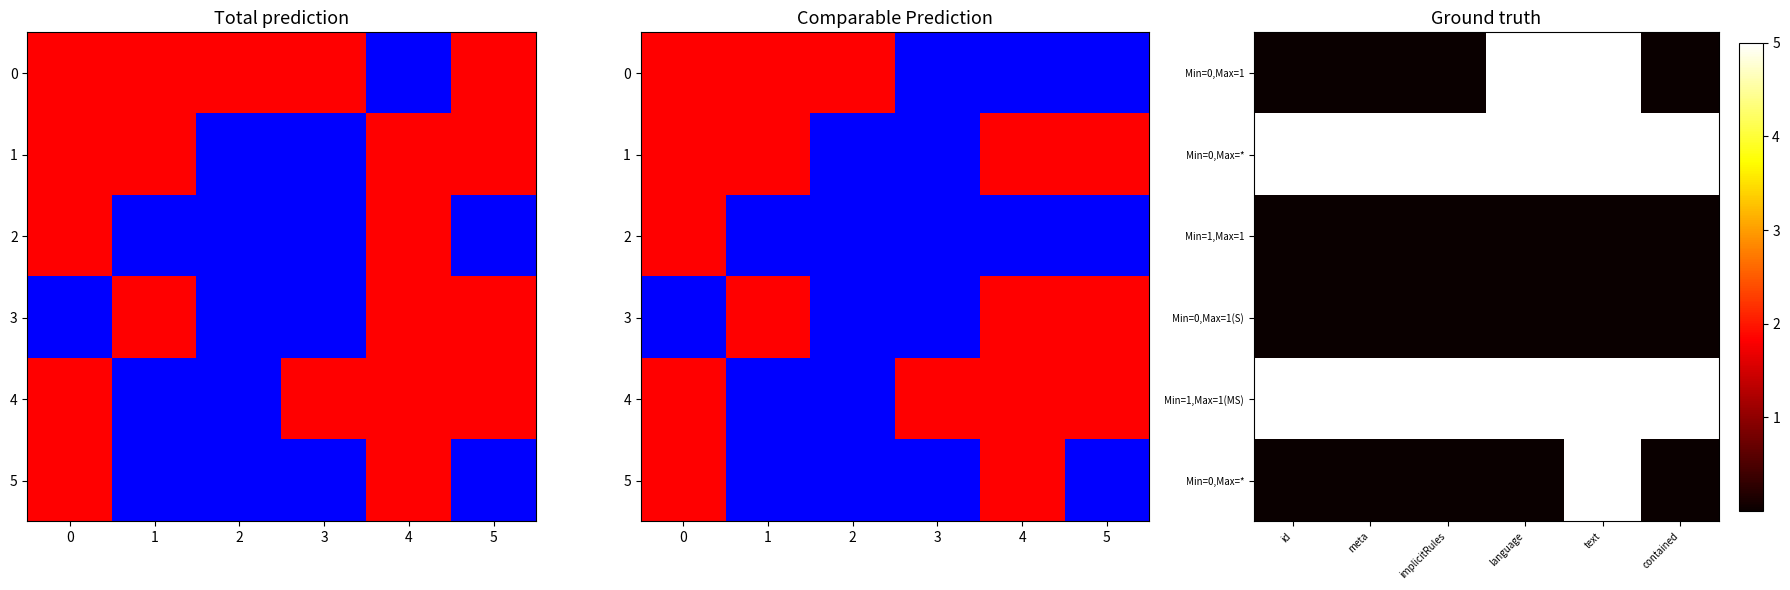

What is the greatest value displayed?

5